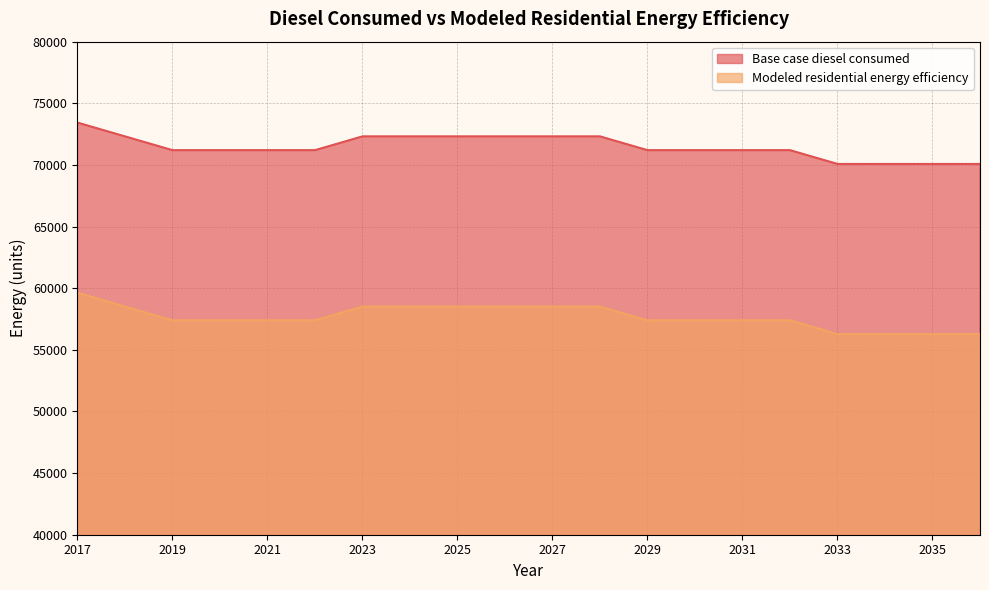

Reading left to right, extract all data points from this chart.

Base case diesel consumed: 73432.9	72314.7	71196.4	71196.4	71196.4	71196.4	72314.7	72314.7	72314.7	72314.7	72314.7	72314.7	71196.4	71196.4	71196.4	71196.4	70078.1	70078.1	70078.1	70078.1
Modeled residential energy efficiency: 59624.9	58506.6	57388.3	57388.3	57388.3	57388.3	58506.6	58506.6	58506.6	58506.6	58506.6	58506.6	57388.3	57388.3	57388.3	57388.3	56270.0	56270.0	56270.0	56270.0